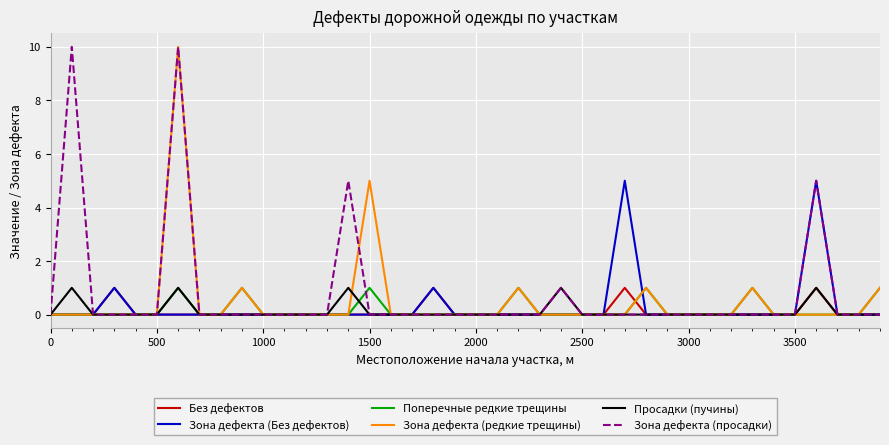

What is the greatest value displayed?

10